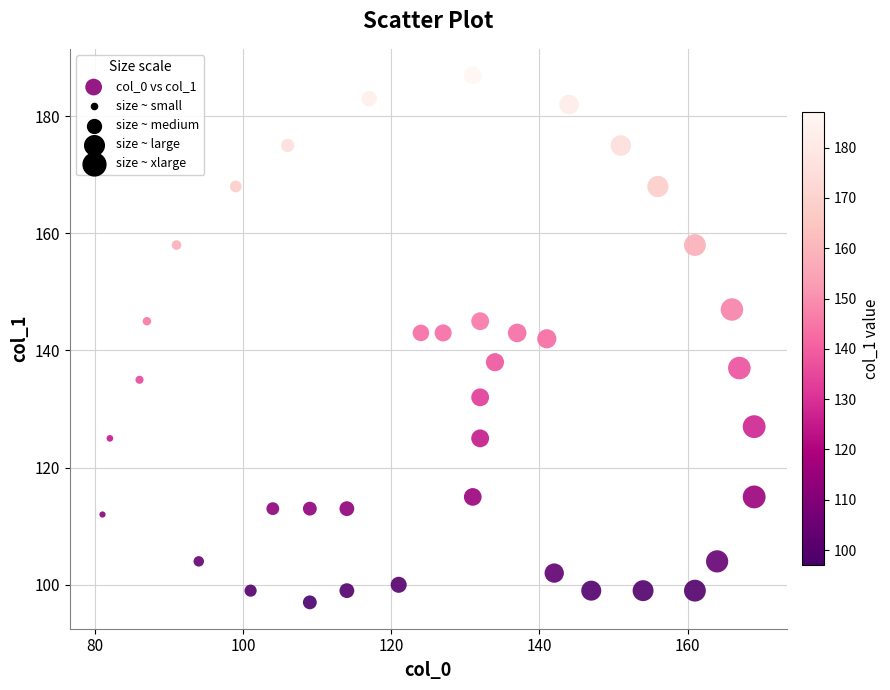

What is the range of Y values (max minus min)?

90